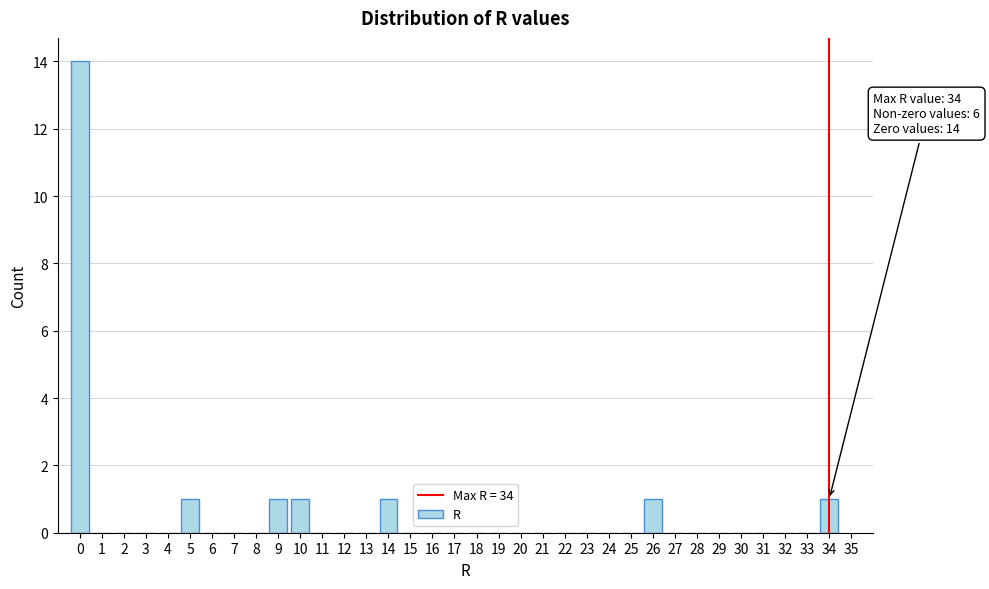

Which range on the x-axis has the tallest bar?

-0.5 to 0.5